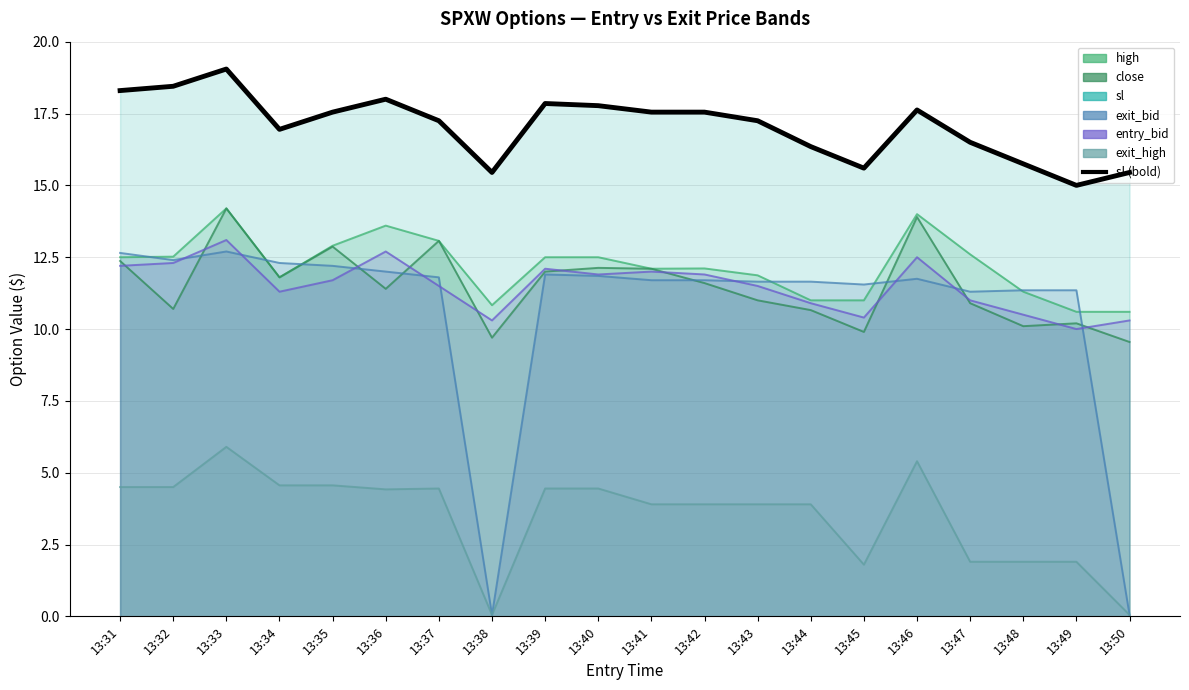

Which has a higher value, 13:32 or 13:49?

13:32